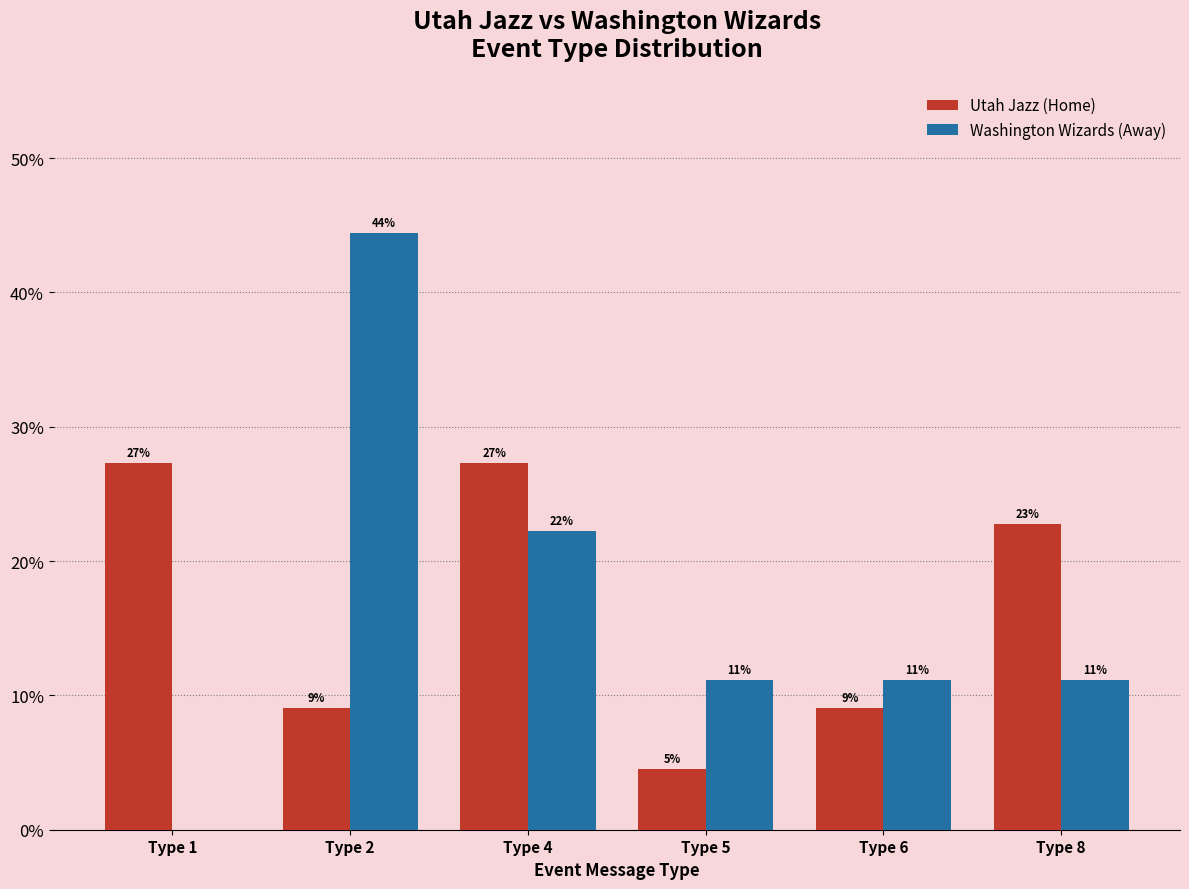

What are all the series names shown in the legend?

Utah Jazz (Home), Washington Wizards (Away)